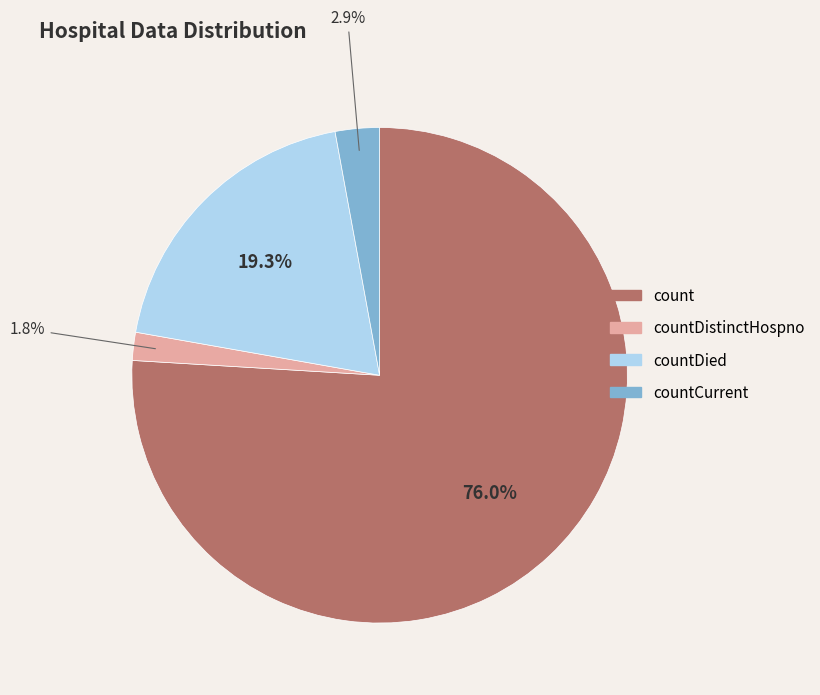

Is there a majority slice in this chart?

Yes